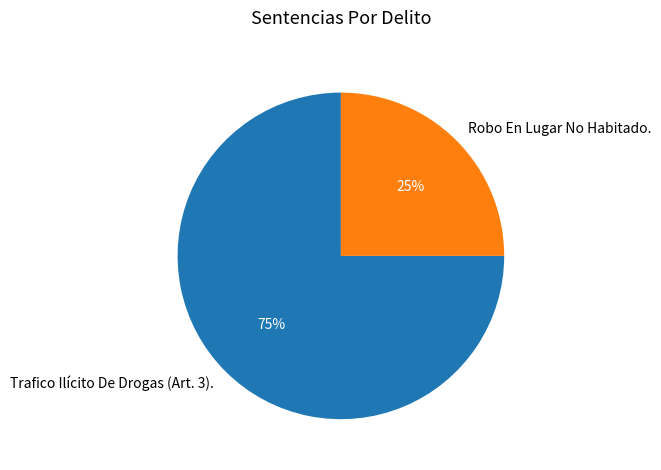

What percentage is the Robo En Lugar No Habitado. slice, to the nearest percent?

25%